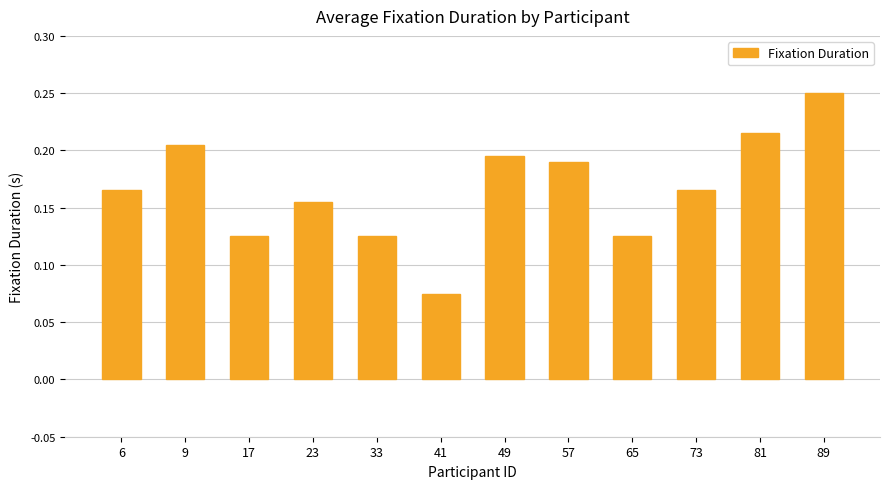

Which category has the highest value across all series?

89